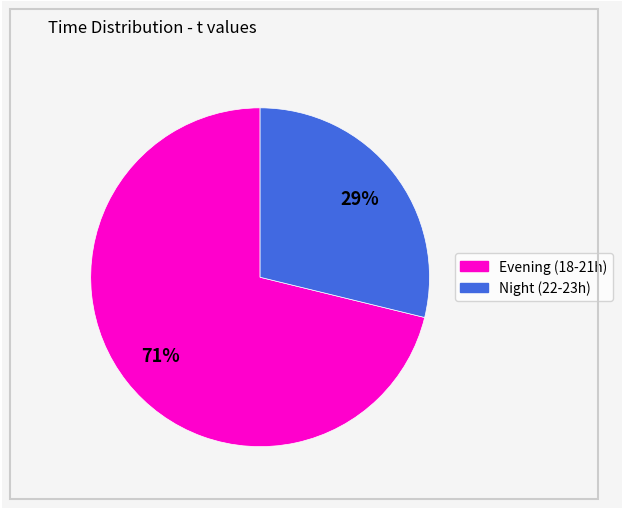

To the nearest percent, what is the average slice percentage?

50%